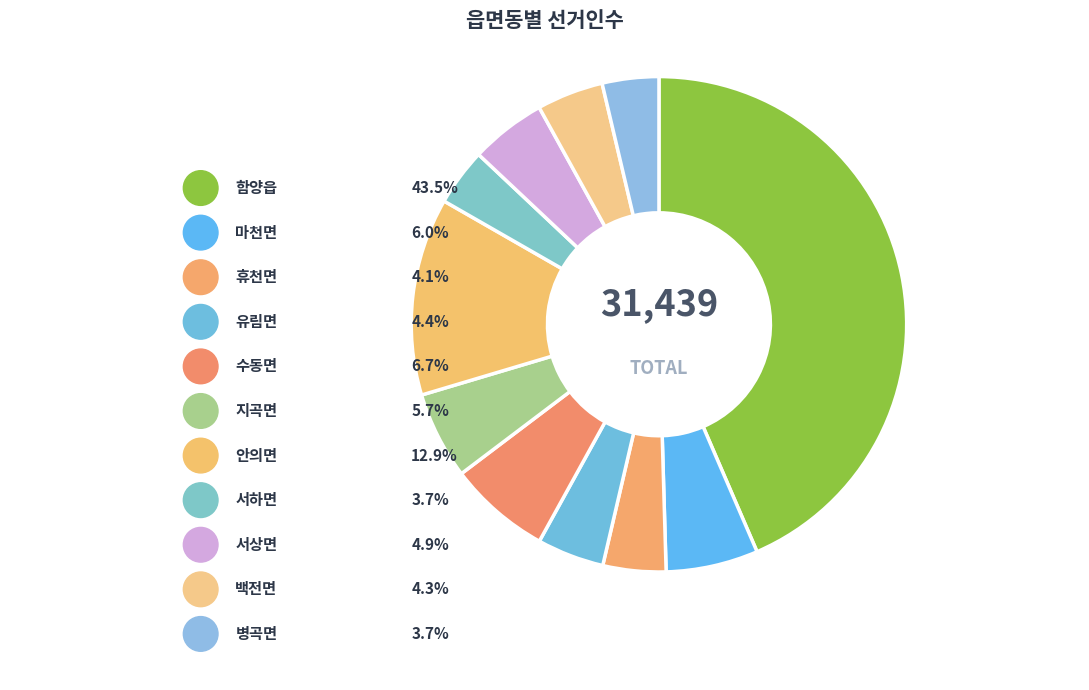

What is the smallest slice in the pie chart?

병곡면